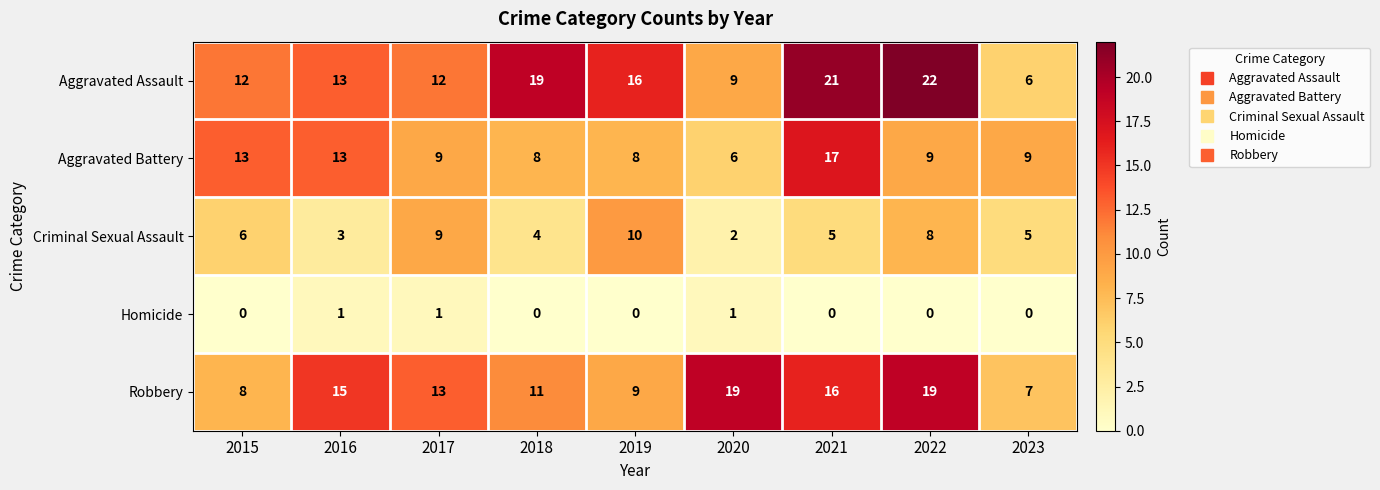

True or false: Criminal Sexual Assault has a value of 5 at 2023.

True